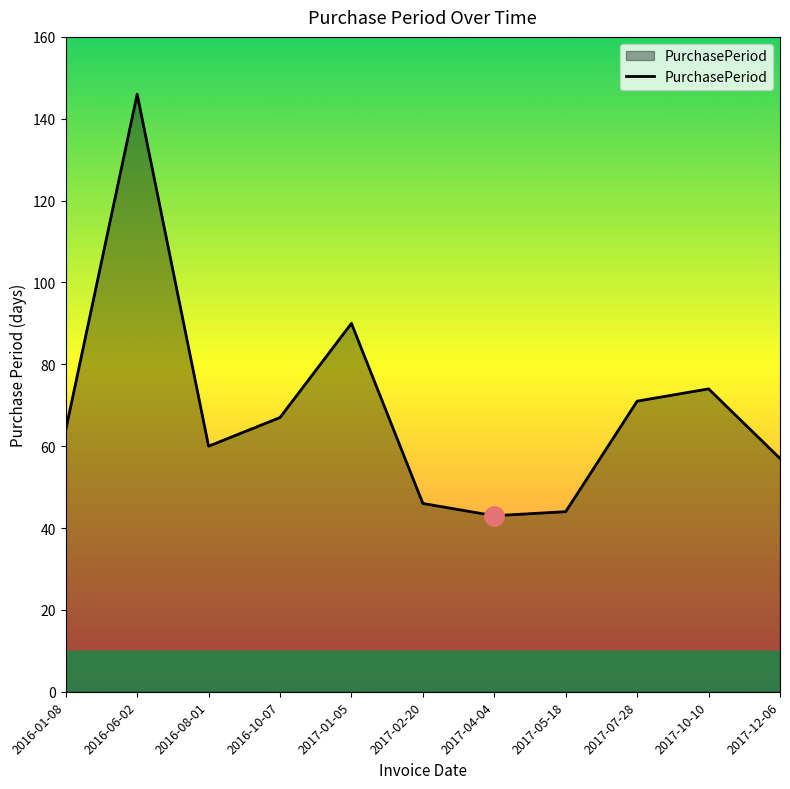

What is the difference between the maximum and minimum values?

103